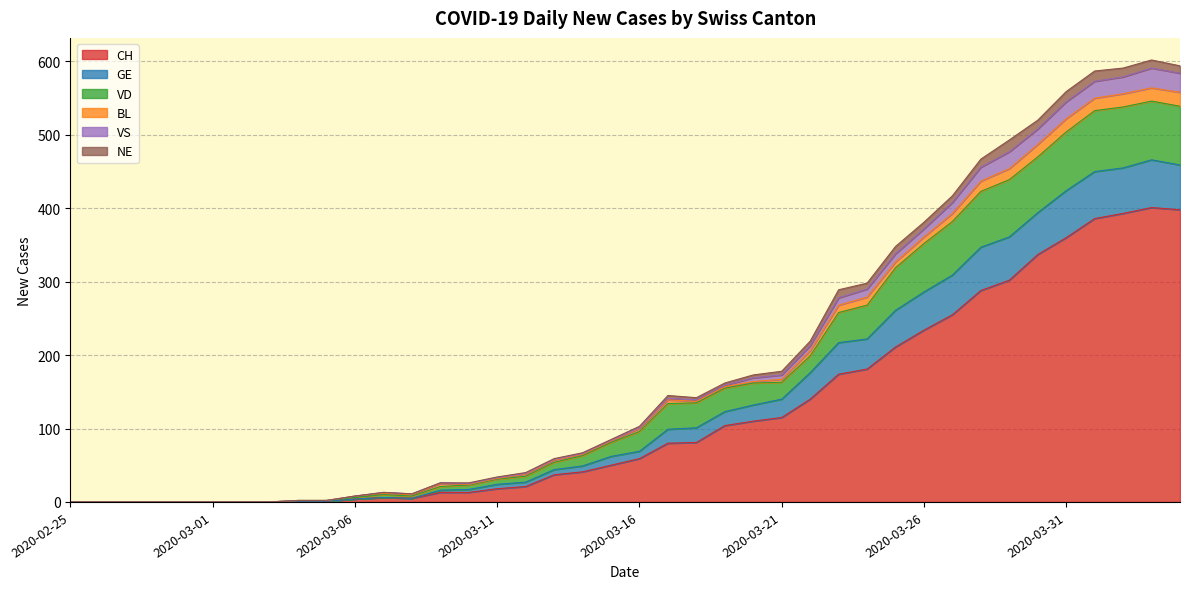

List the labels in order of VD value, largest first.

2020-04-03, 2020-04-04, 2020-04-02, 2020-04-01, 2020-03-31, 2020-03-30, 2020-03-29, 2020-03-28, 2020-03-27, 2020-03-26, 2020-03-25, 2020-03-24, 2020-03-23, 2020-03-22, 2020-03-21, 2020-03-20, 2020-03-19, 2020-03-17, 2020-03-18, 2020-03-16, 2020-03-15, 2020-03-14, 2020-03-13, 2020-03-12, 2020-03-11, 2020-03-09, 2020-03-10, 2020-03-07, 2020-03-08, 2020-03-06, 2020-03-04, 2020-03-05, 2020-02-25, 2020-02-26, 2020-02-27, 2020-02-28, 2020-02-29, 2020-03-01, 2020-03-02, 2020-03-03